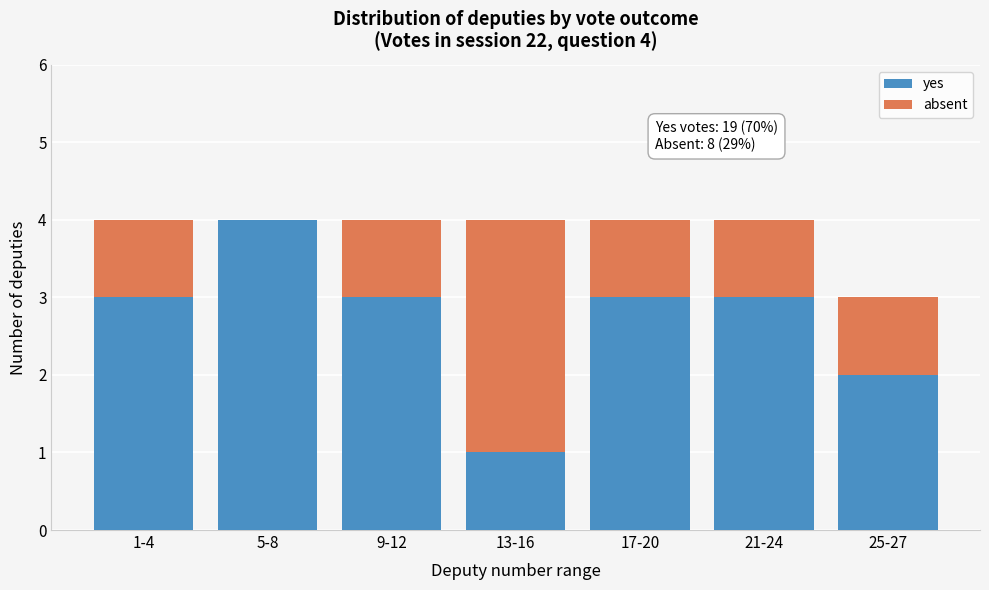

Reading left to right, list the values for the yes series.

1-4=3	5-8=4	9-12=3	13-16=1	17-20=3	21-24=3	25-27=2